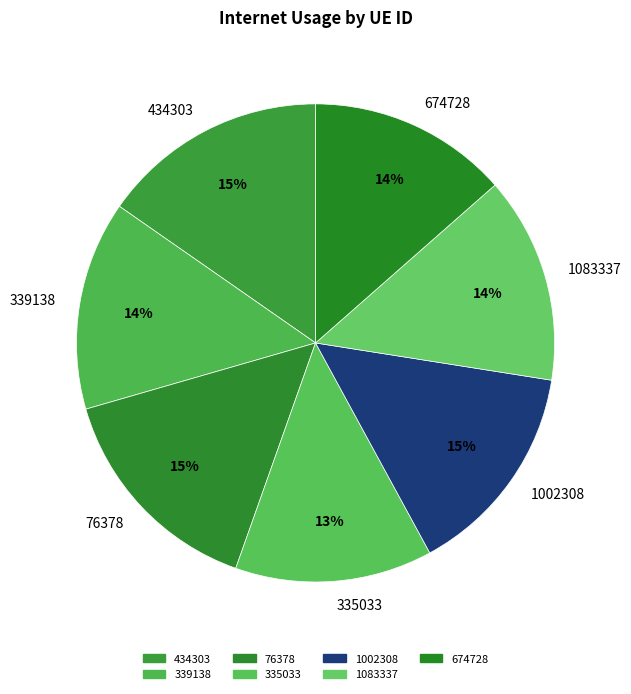

Does any single category account for the majority?

No